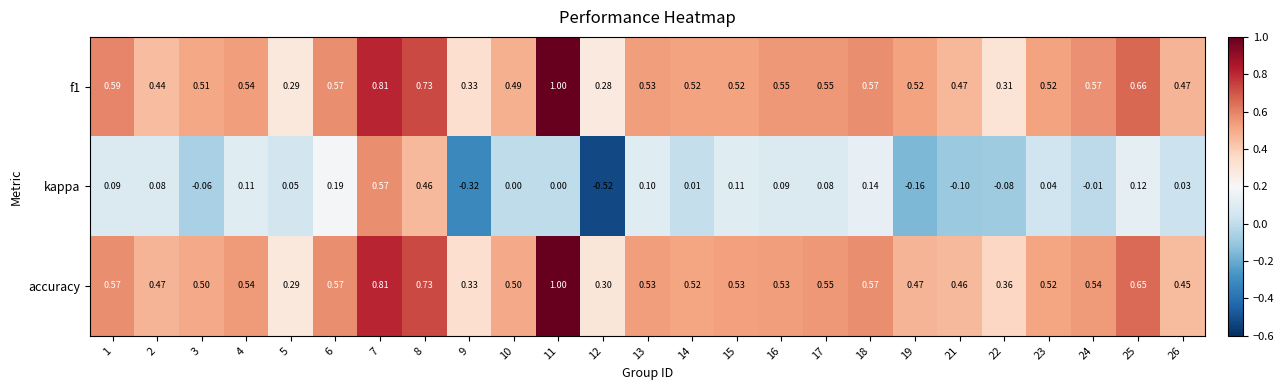

At how many categories does at least one series exceed 0?

25